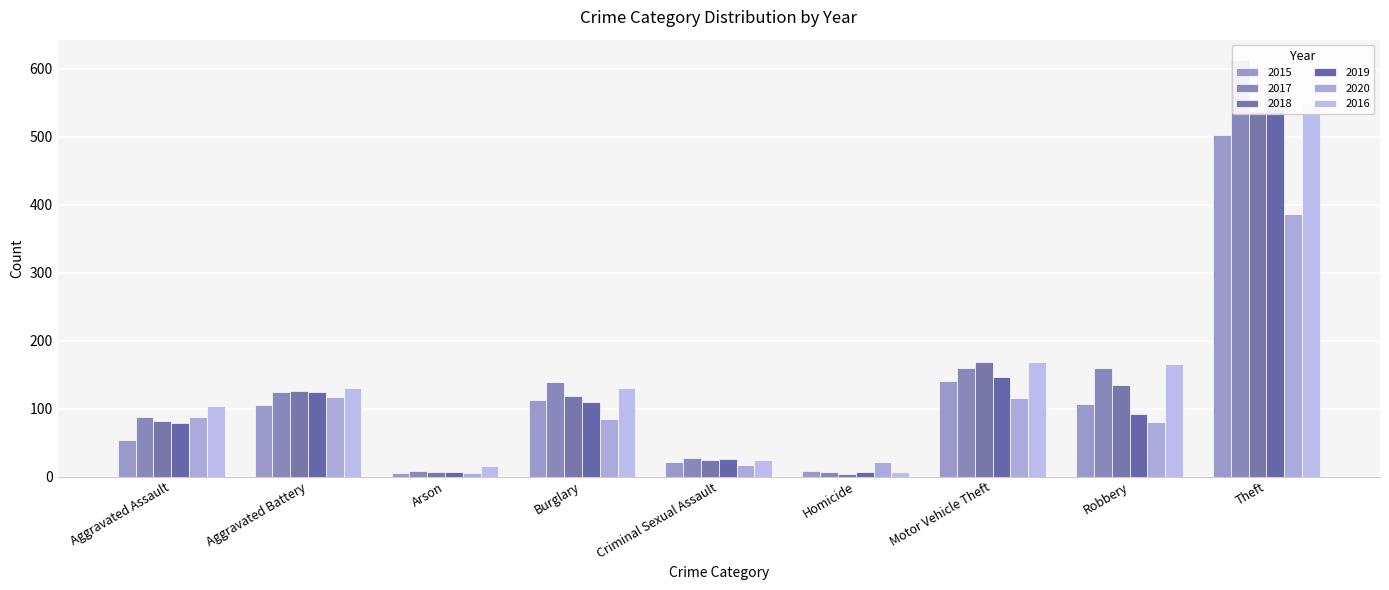

What is the value of the 2020 bar at the 7th from the left?

115